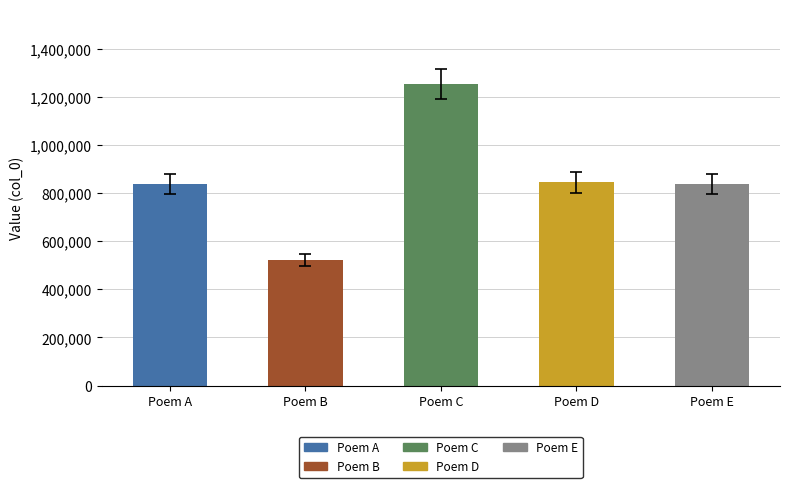

What is the ratio of the value at Poem C to the value at Poem A?

1.5